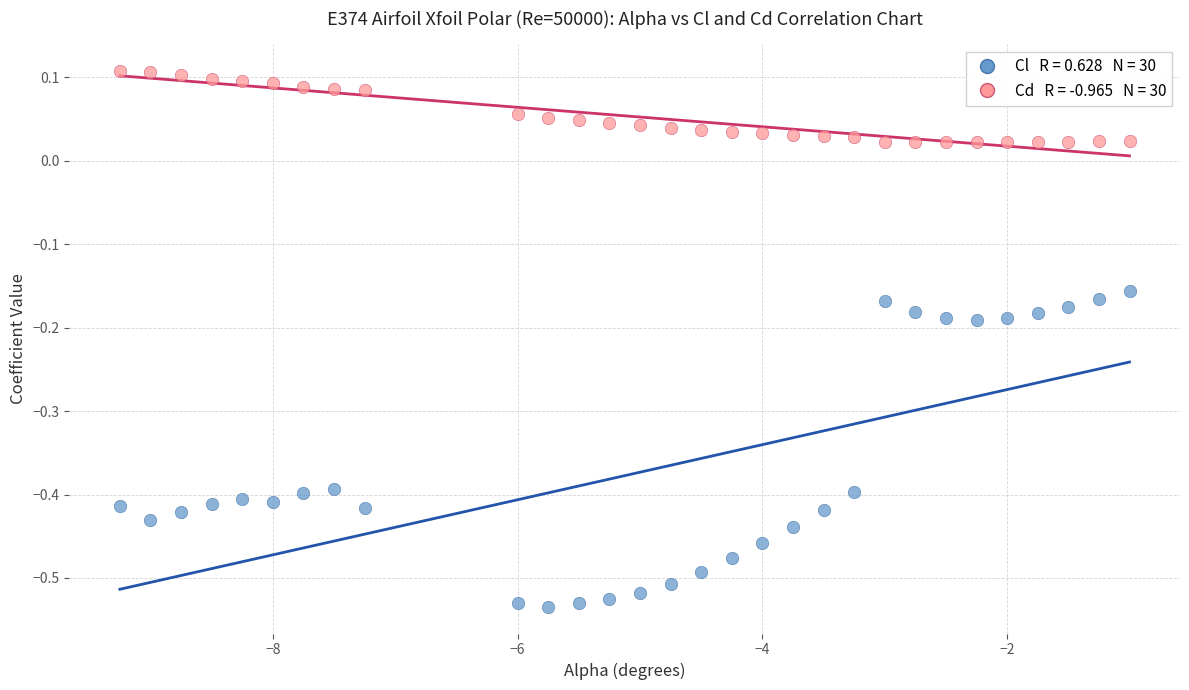

Across all data points, what is the range of Y values (max minus min)?

0.6